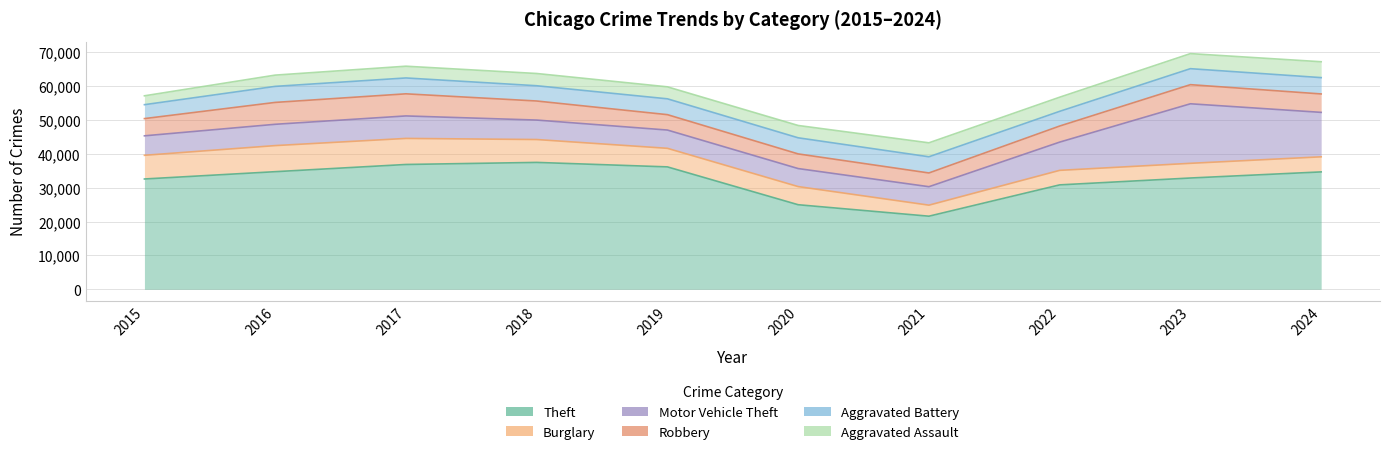

Reading left to right, extract all data points from this chart.

Theft: 2015=32570	2016=34726	2017=36854	2018=37467	2019=36144	2020=24968	2021=21583	2022=30829	2023=32858	2024=34661
Burglary: 2015=6995	2016=7704	2017=7695	2018=6756	2019=5482	2020=5356	2021=3259	2022=4289	2023=4340	2024=4456
Motor Vehicle Theft: 2015=5749	2016=6290	2017=6640	2018=5747	2019=5394	2020=5322	2021=5447	2022=8337	2023=17579	2024=13124
Robbery: 2015=5087	2016=6461	2017=6529	2018=5628	2019=4546	2020=4328	2021=4059	2022=4750	2023=5647	2024=5441
Aggravated Battery: 2015=4111	2016=4737	2017=4686	2018=4507	2019=4677	2020=4757	2021=4780	2022=4342	2023=4720	2024=4821
Aggravated Assault: 2015=2619	2016=3324	2017=3468	2018=3615	2019=3539	2020=3640	2021=4123	2022=4173	2023=4448	2024=4689